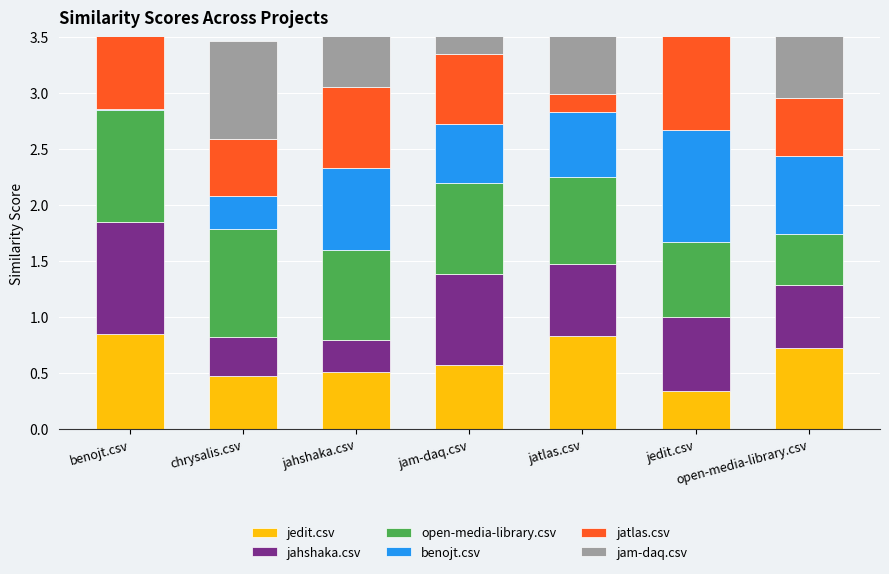

How many jahshaka.csv values are between 0 and 1?

7